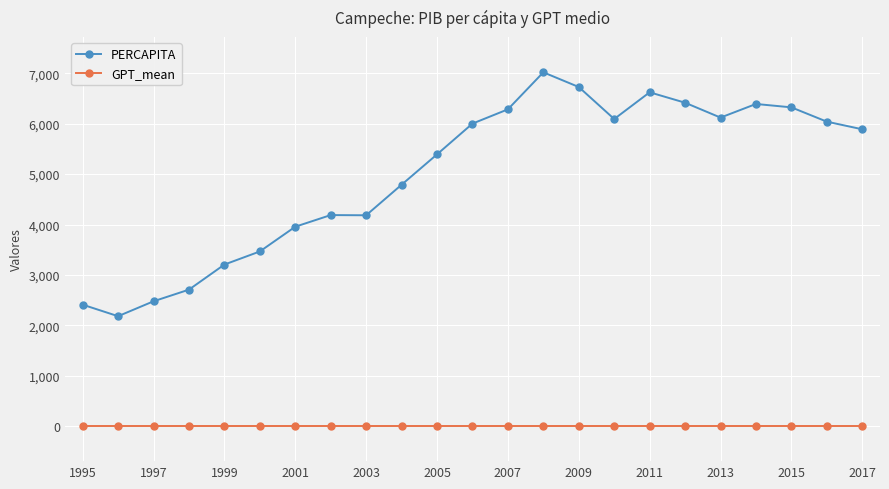

Rank the series by their average value, from lowest to highest.

GPT_mean, PERCAPITA